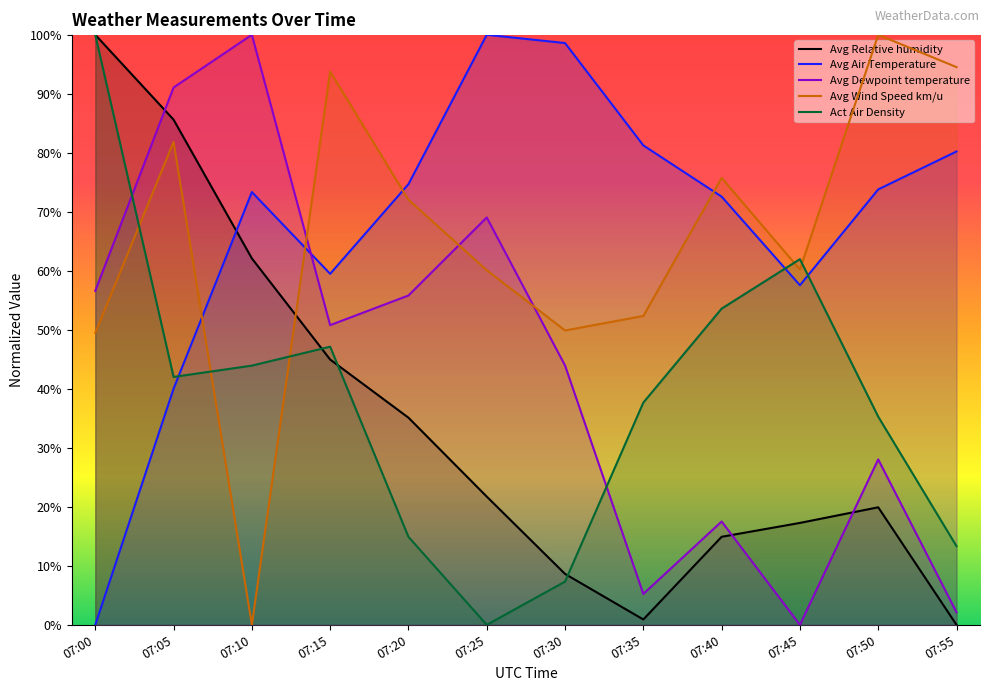

What is the greatest value displayed?

100.0